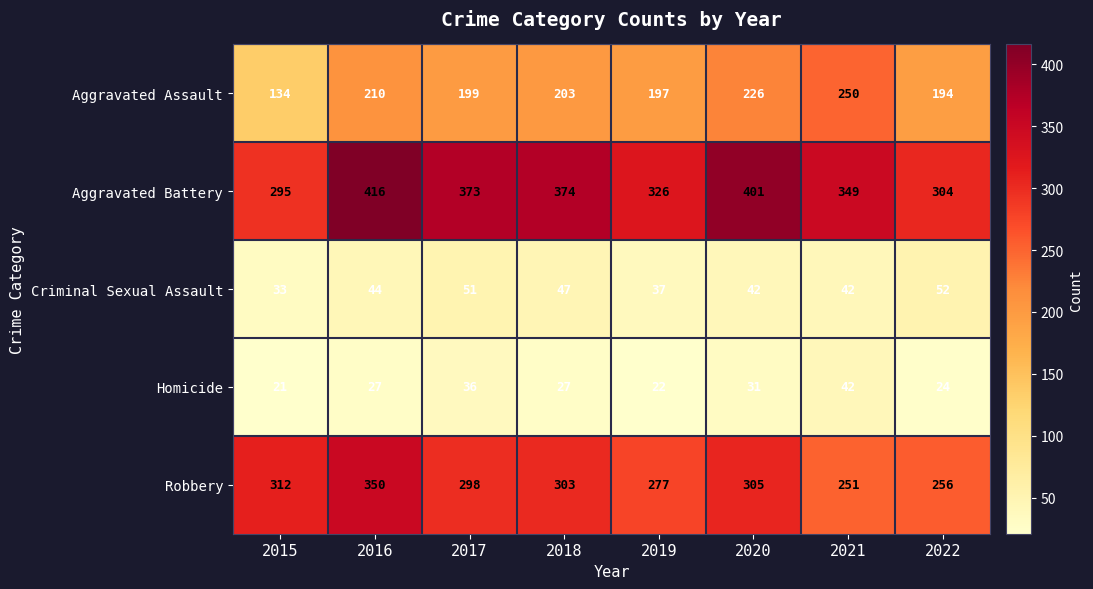

What is the difference between the maximum and minimum values in the Criminal Sexual Assault series?

19